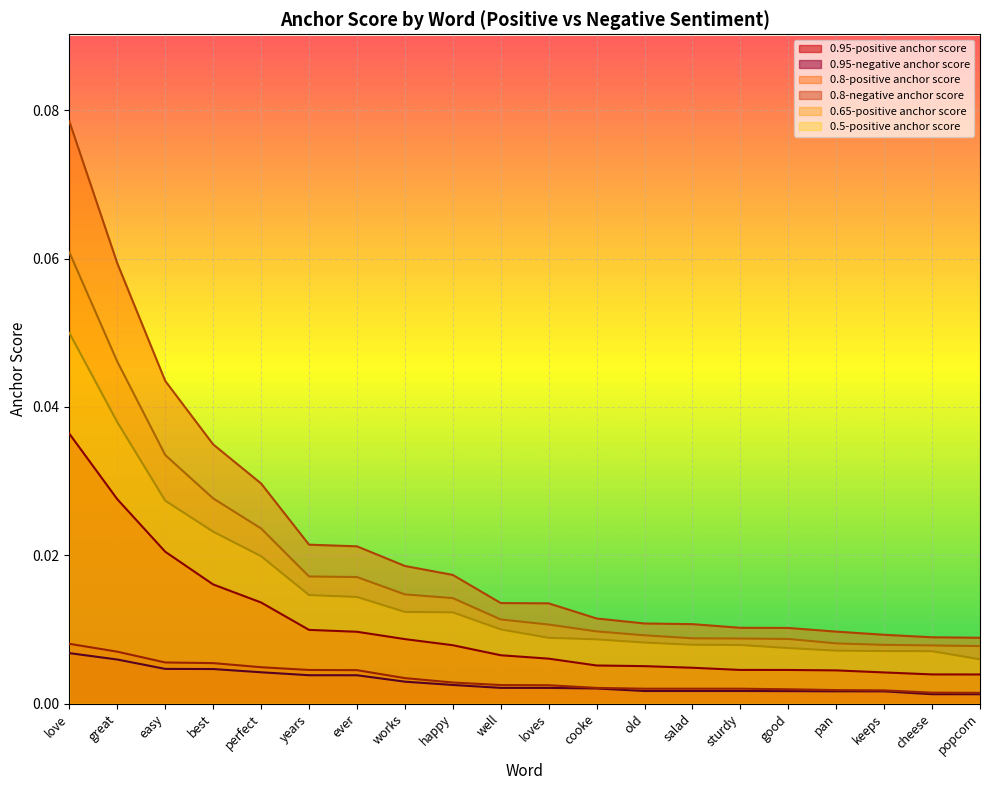

What position from the left is salad?

14